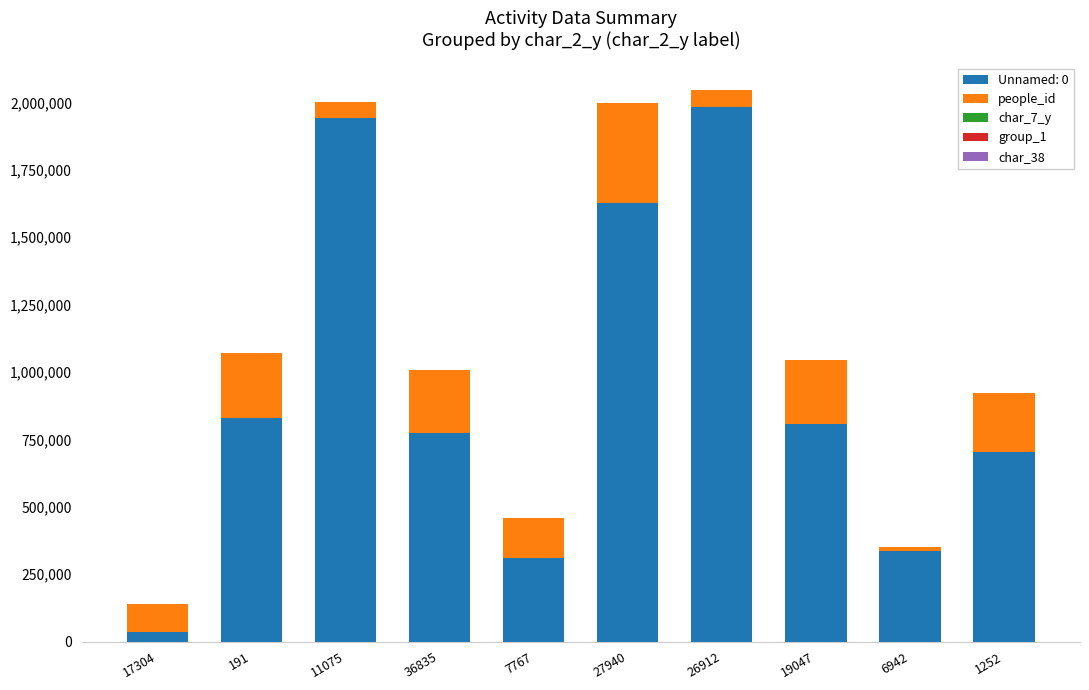

The value of Unnamed: 0 at 19047 is 805944. True or false?

True